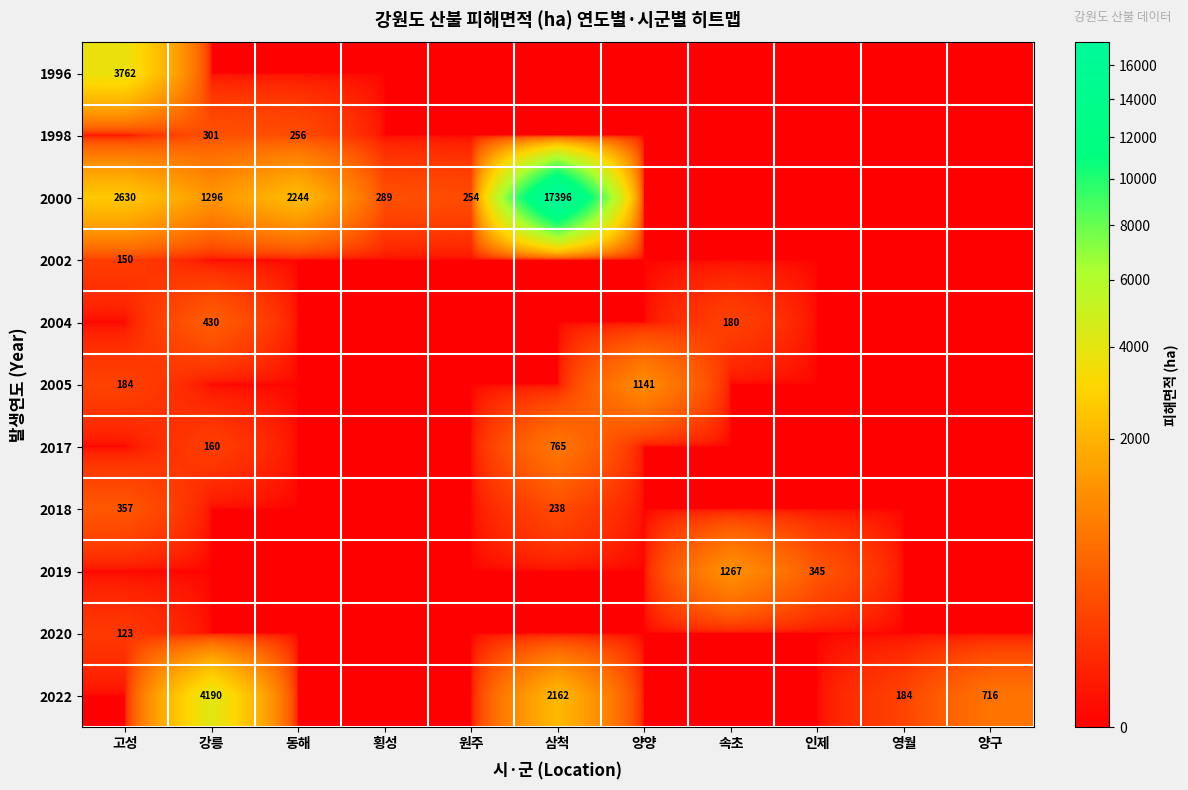

The 2000 series shows 2630 at 고성. True or false?

True